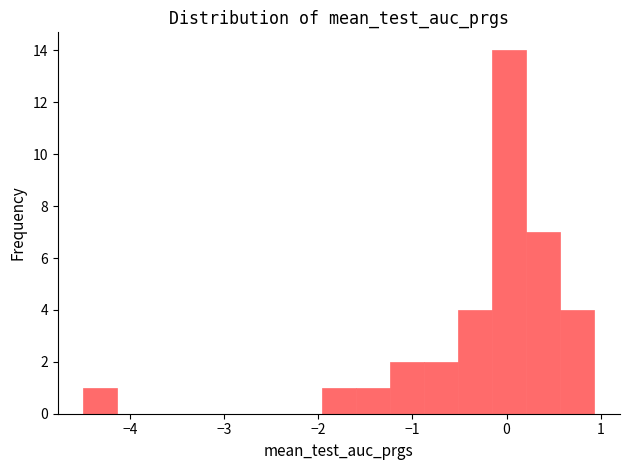

Read against the x-axis, roughly where is the centre of the tallest bar?

0.0